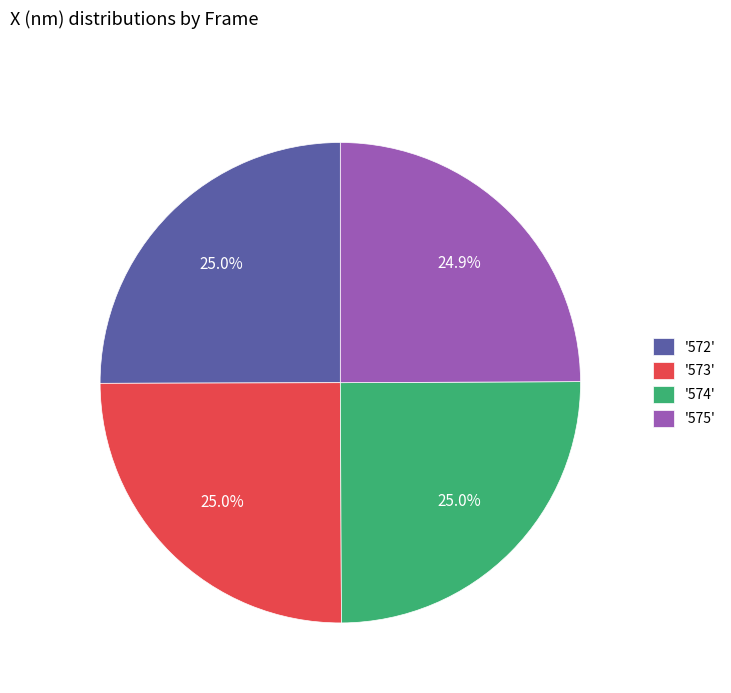

Does any single category account for the majority?

No